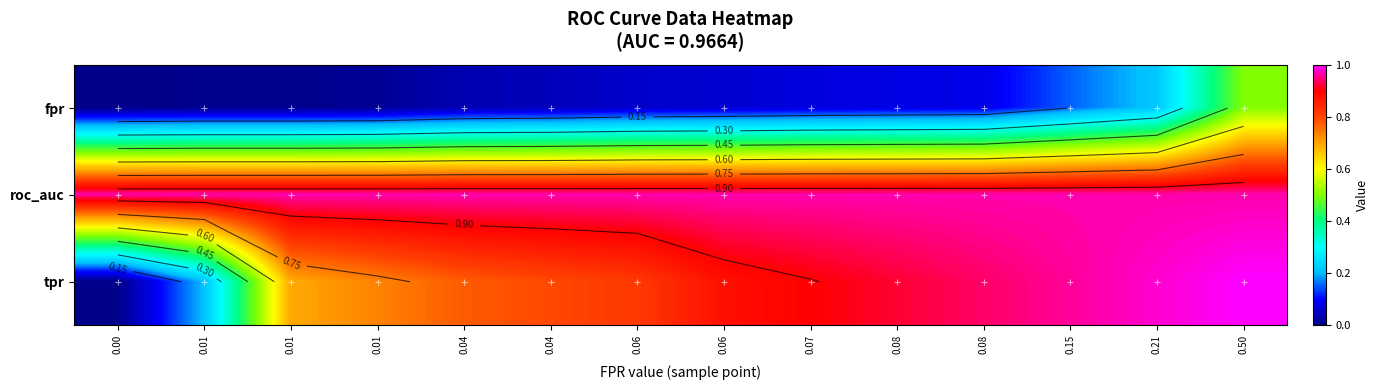

Which series has the largest range (max minus min)?

tpr